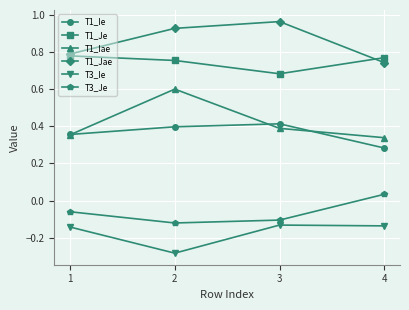

Which category has the highest value across all series?

3